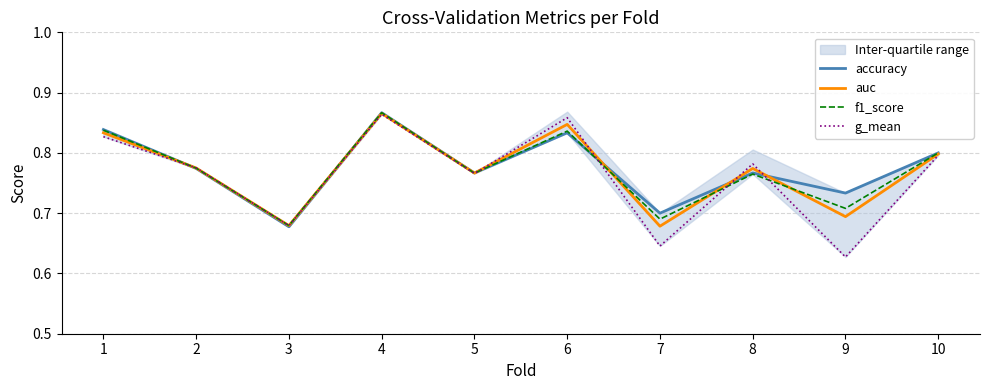

Which category has the highest value across all series?

4